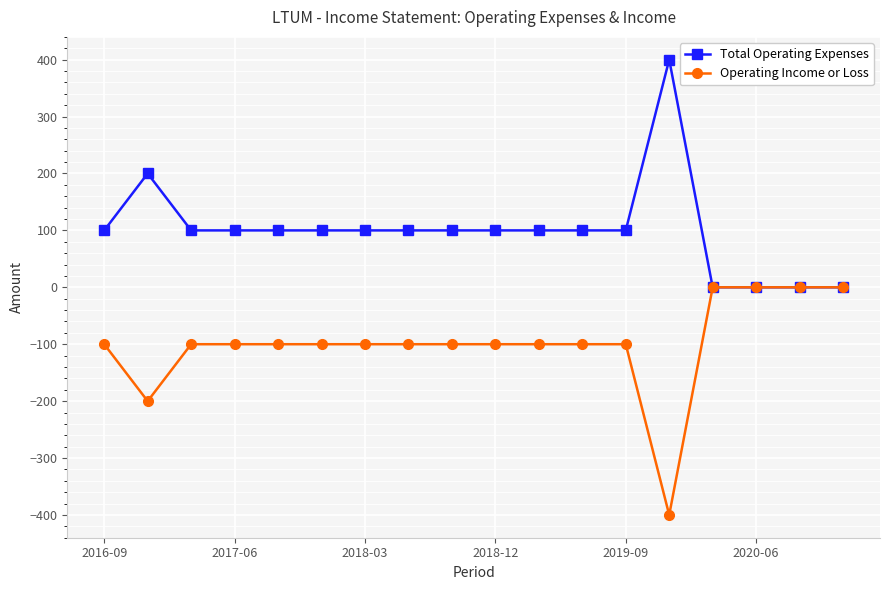

Is this an area chart (filled region under the line)?

No